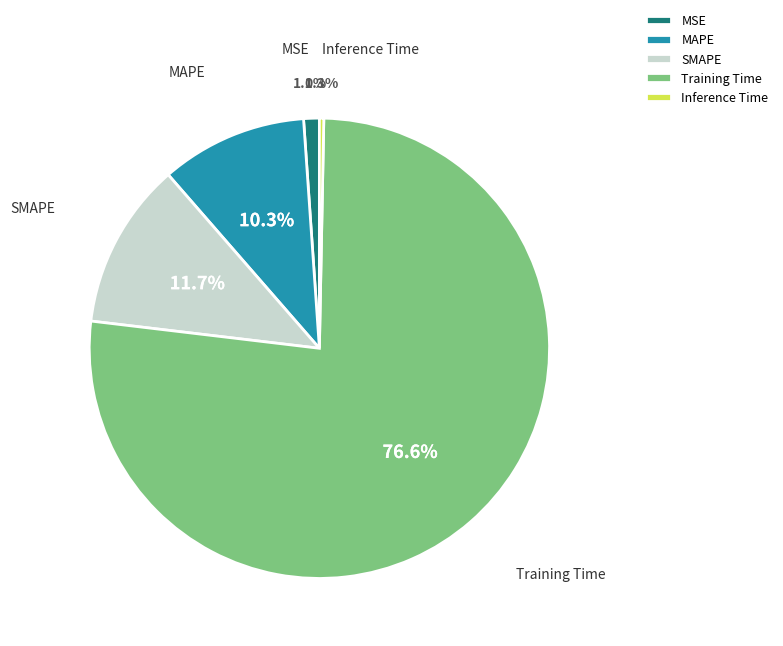

Count the number of slices in the pie.

5